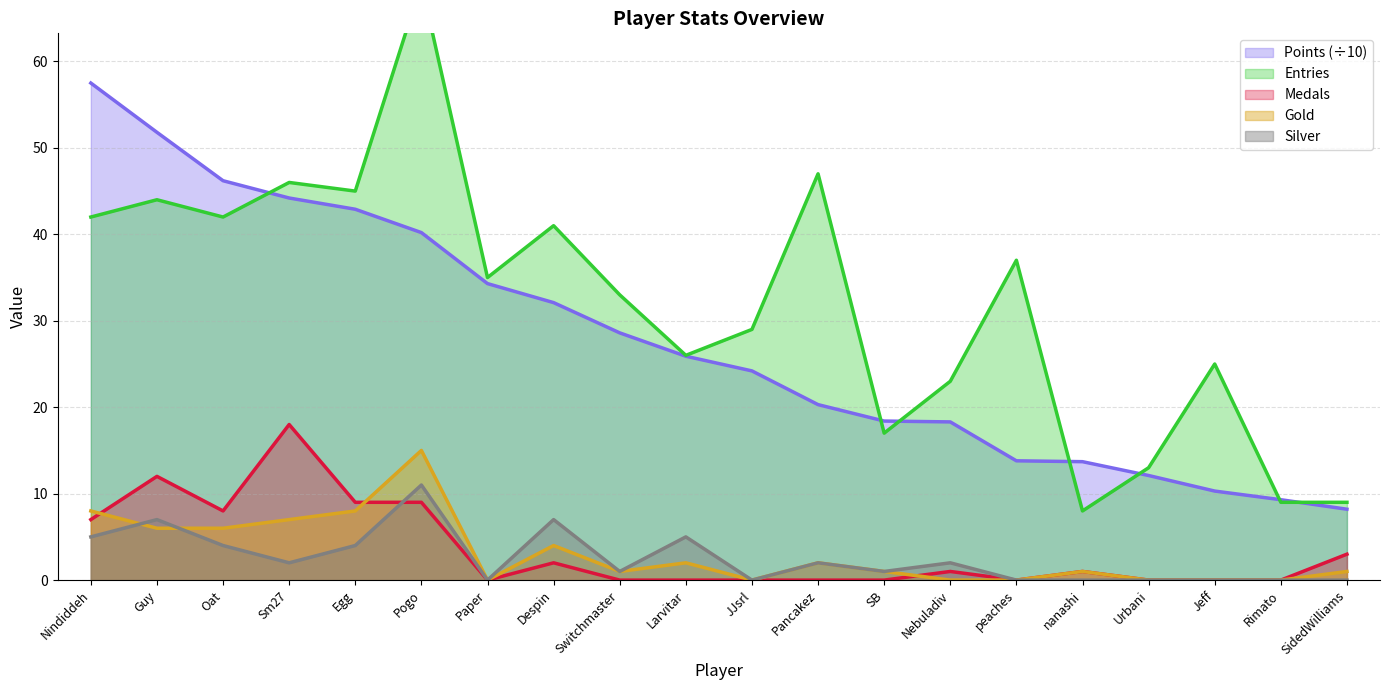

At which category does Entries reach its first local valley?

Oat